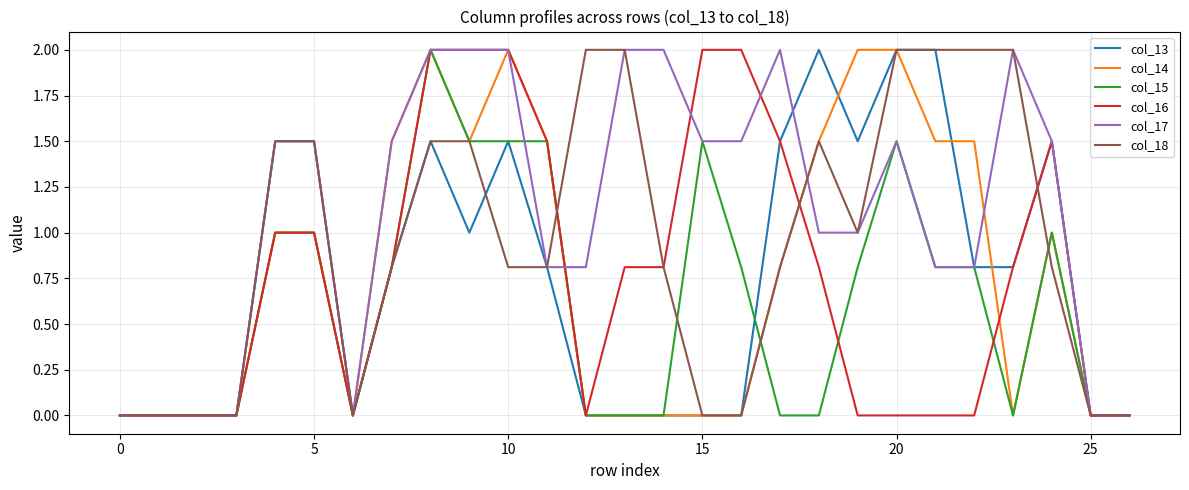

Reading right to left, what are all the values shown in this chart?

col_13: 0.0	0.0	1.5	0.8	0.8	2.0	2.0	1.5	2.0	1.5	0.0	0.0	0.0	0.0	0.0	0.8	1.5	1.0	1.5	0.8	0.0	1.5	1.5	0.0	0.0	0.0	0.0
col_14: 0.0	0.0	1.0	0.0	1.5	1.5	2.0	2.0	1.5	0.8	0.0	0.0	0.0	0.0	0.0	1.5	2.0	1.5	2.0	1.5	0.0	1.0	1.0	0.0	0.0	0.0	0.0
col_15: 0.0	0.0	1.0	0.0	0.8	0.8	1.5	0.8	0.0	0.0	0.8	1.5	0.0	0.0	0.0	1.5	1.5	1.5	2.0	0.8	0.0	1.0	1.0	0.0	0.0	0.0	0.0
col_16: 0.0	0.0	1.5	0.8	0.0	0.0	0.0	0.0	0.8	1.5	2.0	2.0	0.8	0.8	0.0	1.5	2.0	2.0	2.0	0.8	0.0	1.0	1.0	0.0	0.0	0.0	0.0
col_17: 0.0	0.0	1.5	2.0	0.8	0.8	1.5	1.0	1.0	2.0	1.5	1.5	2.0	2.0	0.8	0.8	2.0	2.0	2.0	1.5	0.0	1.5	1.5	0.0	0.0	0.0	0.0
col_18: 0.0	0.0	0.8	2.0	2.0	2.0	2.0	1.0	1.5	0.8	0.0	0.0	0.8	2.0	2.0	0.8	0.8	1.5	1.5	0.8	0.0	1.5	1.5	0.0	0.0	0.0	0.0